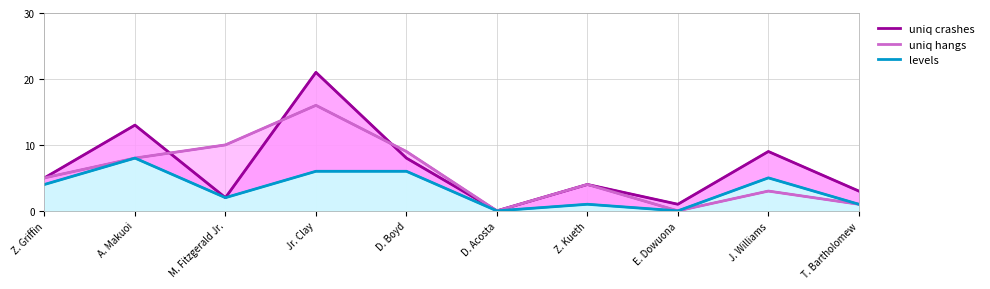

How many data points does each series have?

10